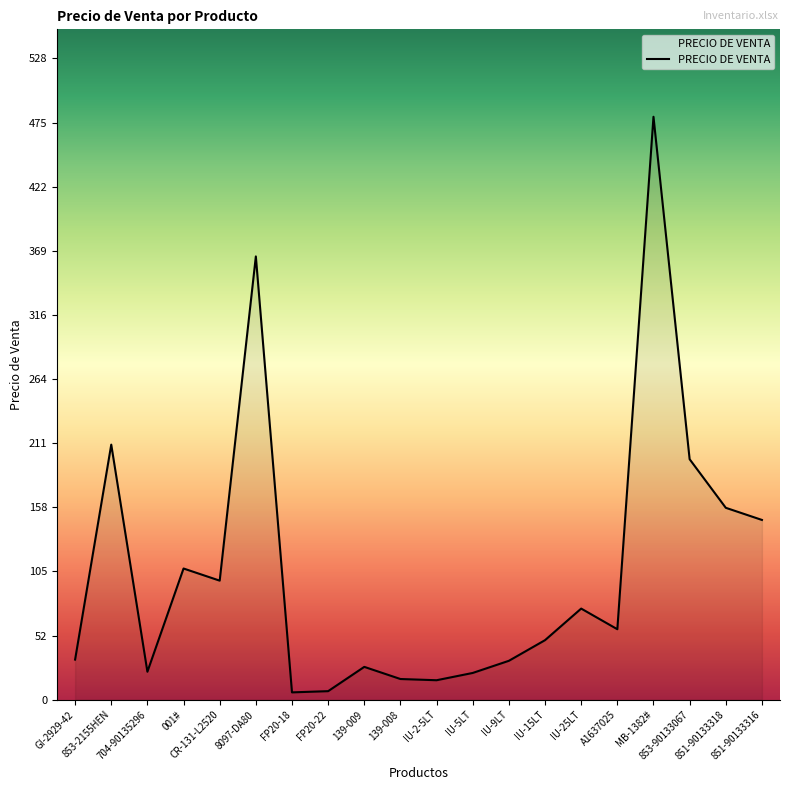

What is the ratio of the value at 853-90133067 to the value at 139-009?

7.3